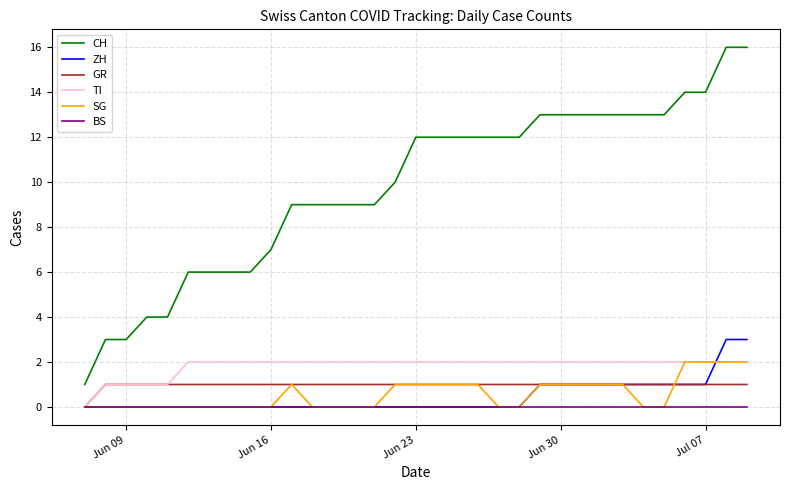

What are all the series names shown in the legend?

CH, ZH, GR, TI, SG, BS